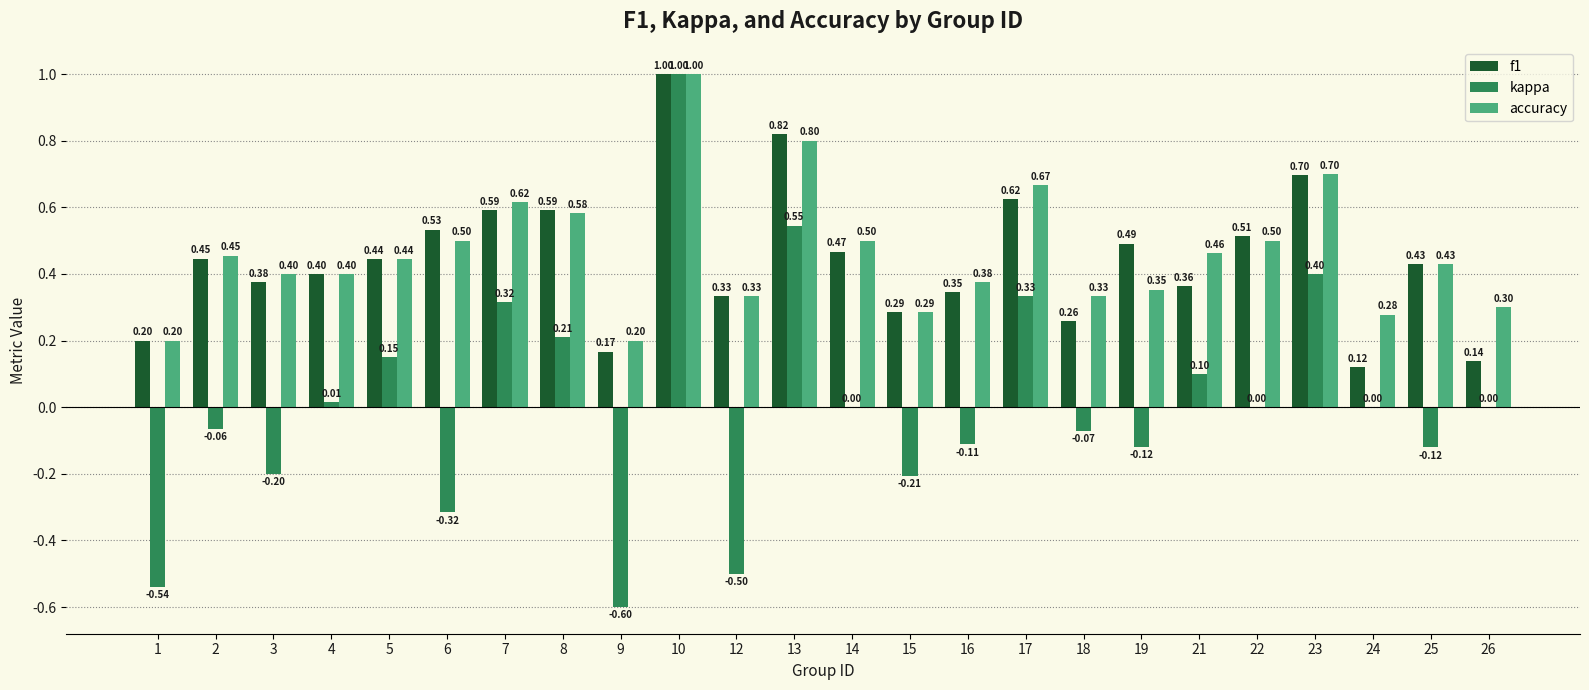

Between 13 and 23, which series saw the biggest shift?

kappa